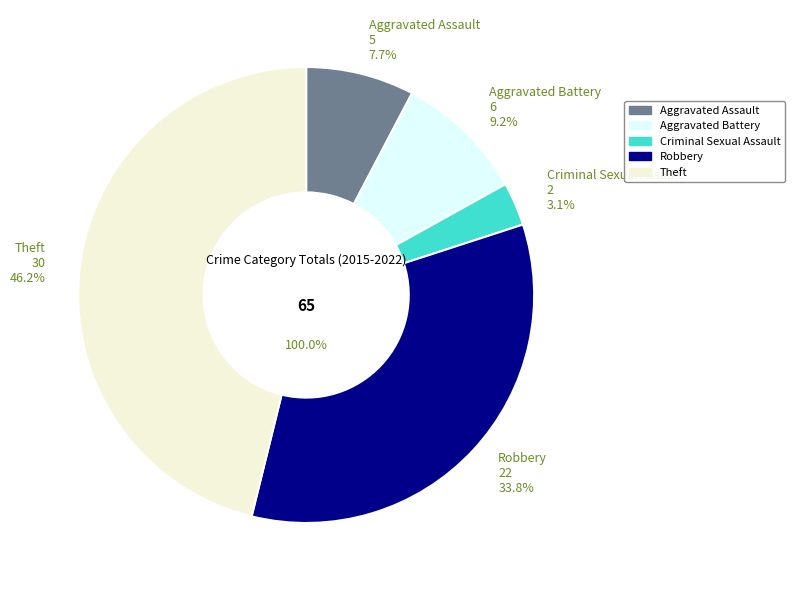

How many segments does this pie chart have?

5